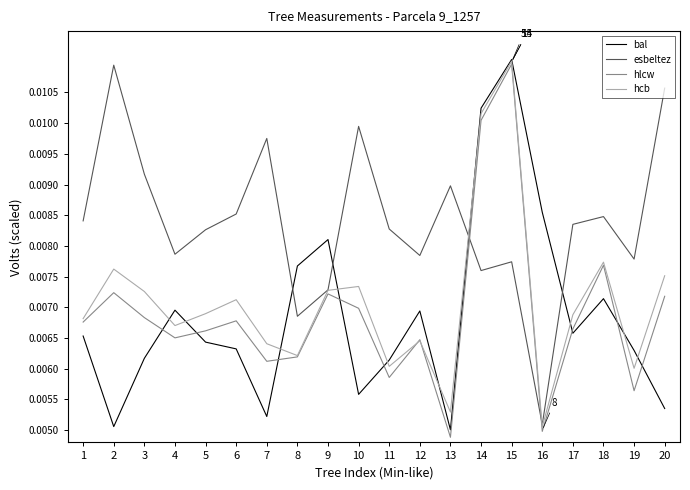

What is the sum of all esbeltez values?

0.2